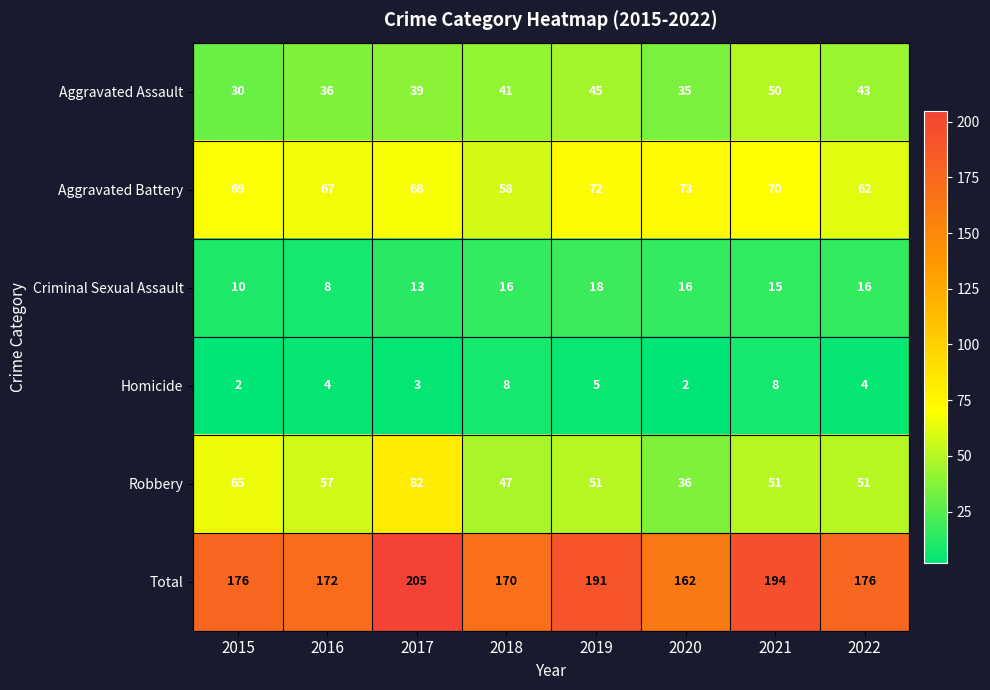

Is it true that Aggravated Assault equals 76 at 2022?

False